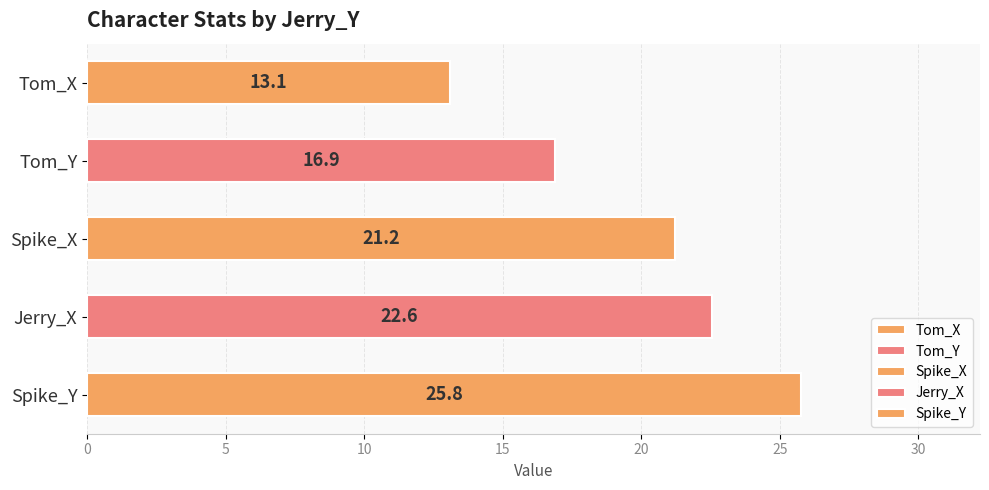

What value does the data have at Tom_Y?

16.9